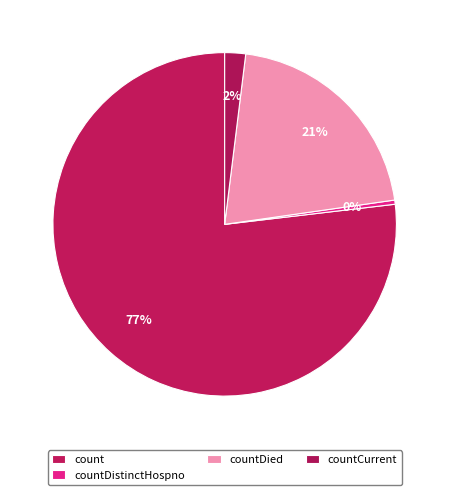

How many slices are in this pie chart?

4